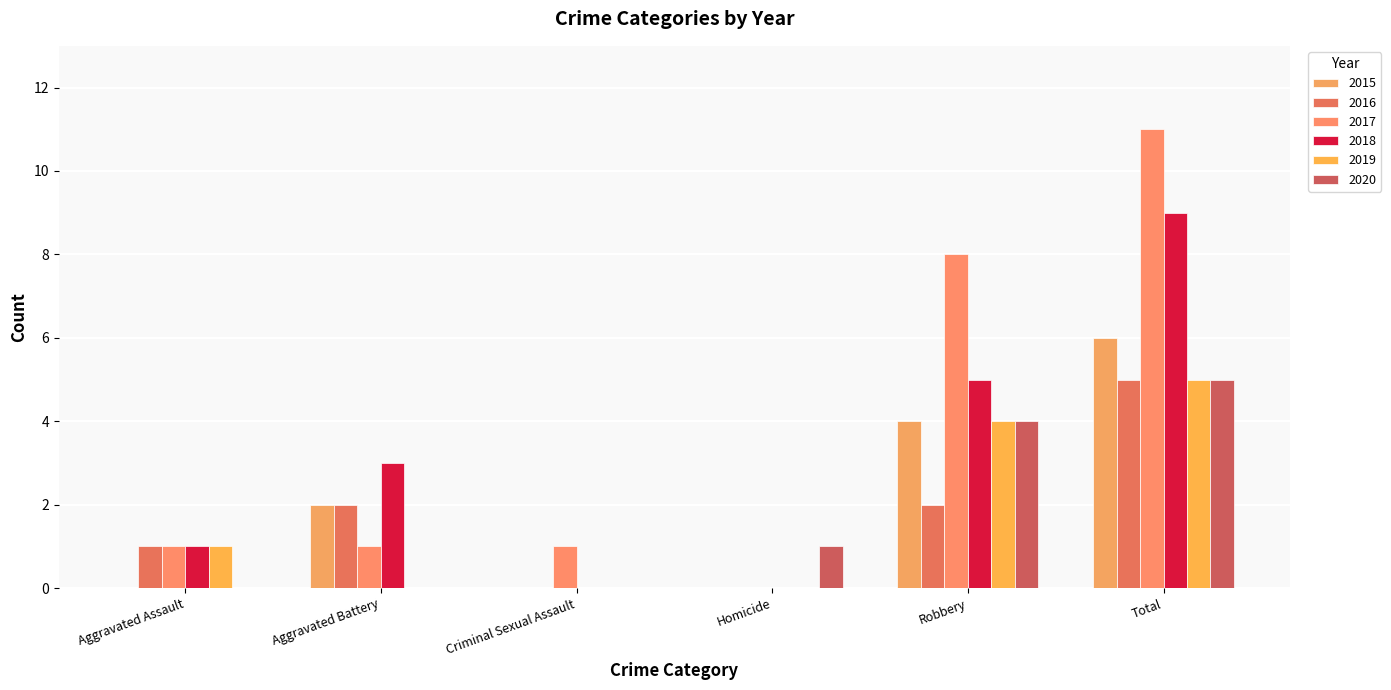

Reading right to left, list all the values displayed in this chart.

2015: 6	4	0	0	2	0
2016: 5	2	0	0	2	1
2017: 11	8	0	1	1	1
2018: 9	5	0	0	3	1
2019: 5	4	0	0	0	1
2020: 5	4	1	0	0	0